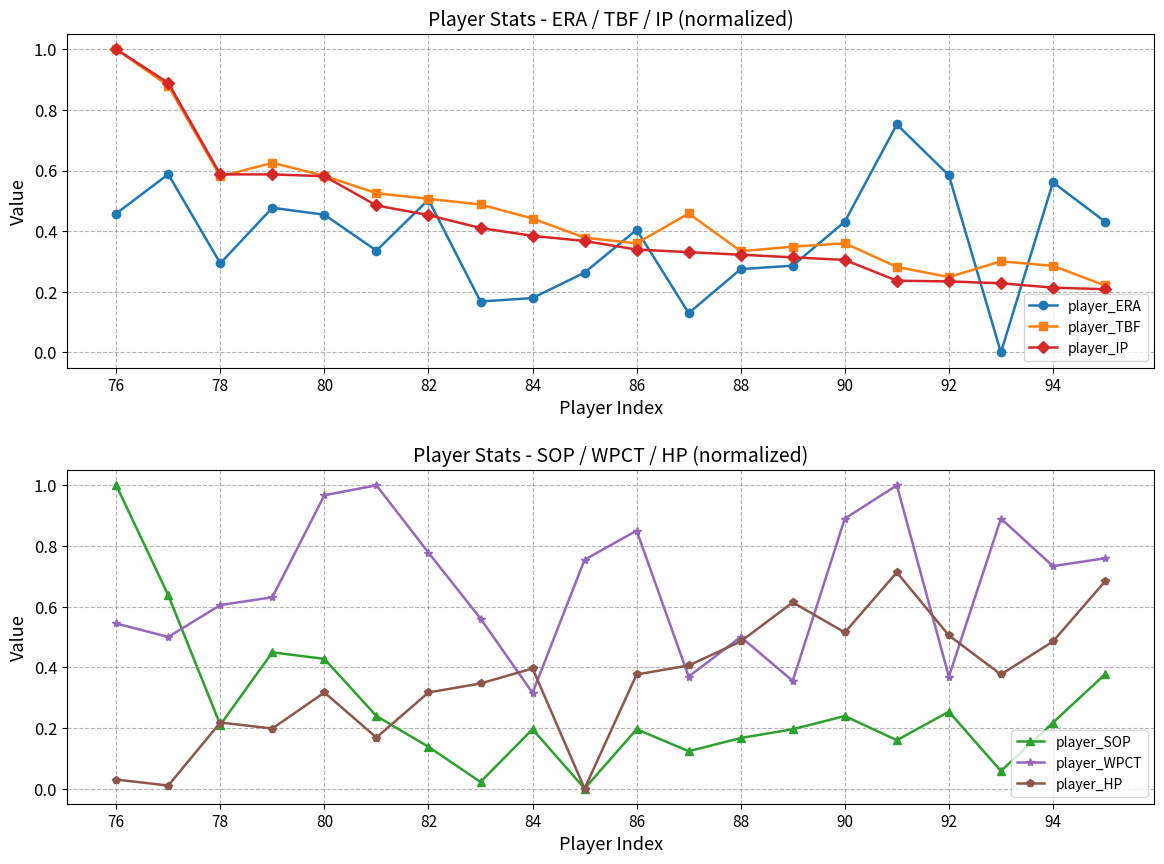

Which category has the highest value in the player_IP series?

76